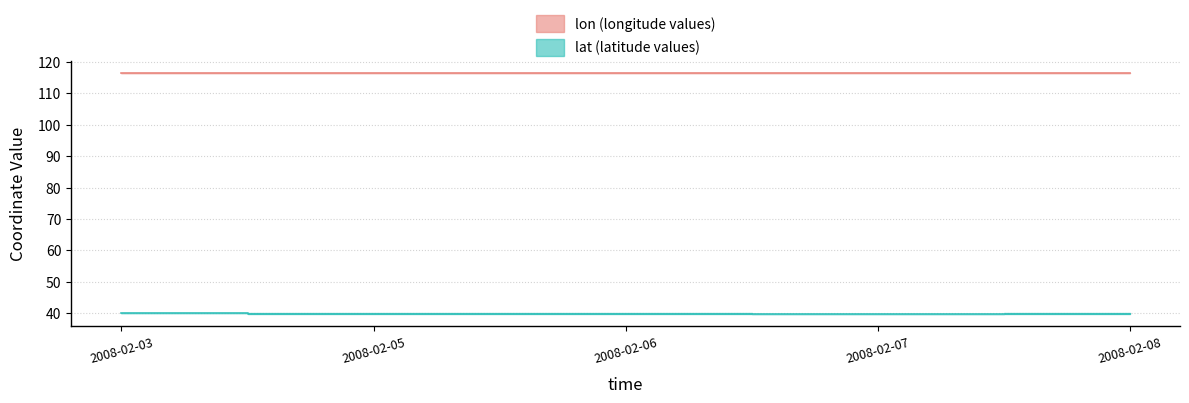

Reading left to right, transcribe all the data shown in this chart.

lon: 2008-02-03=116.4	2008-02-05=116.4	2008-02-06=116.5	2008-02-07=116.5	2008-02-08=116.4
lat: 2008-02-03=40.0	2008-02-05=39.9	2008-02-06=39.9	2008-02-07=39.8	2008-02-08=39.9